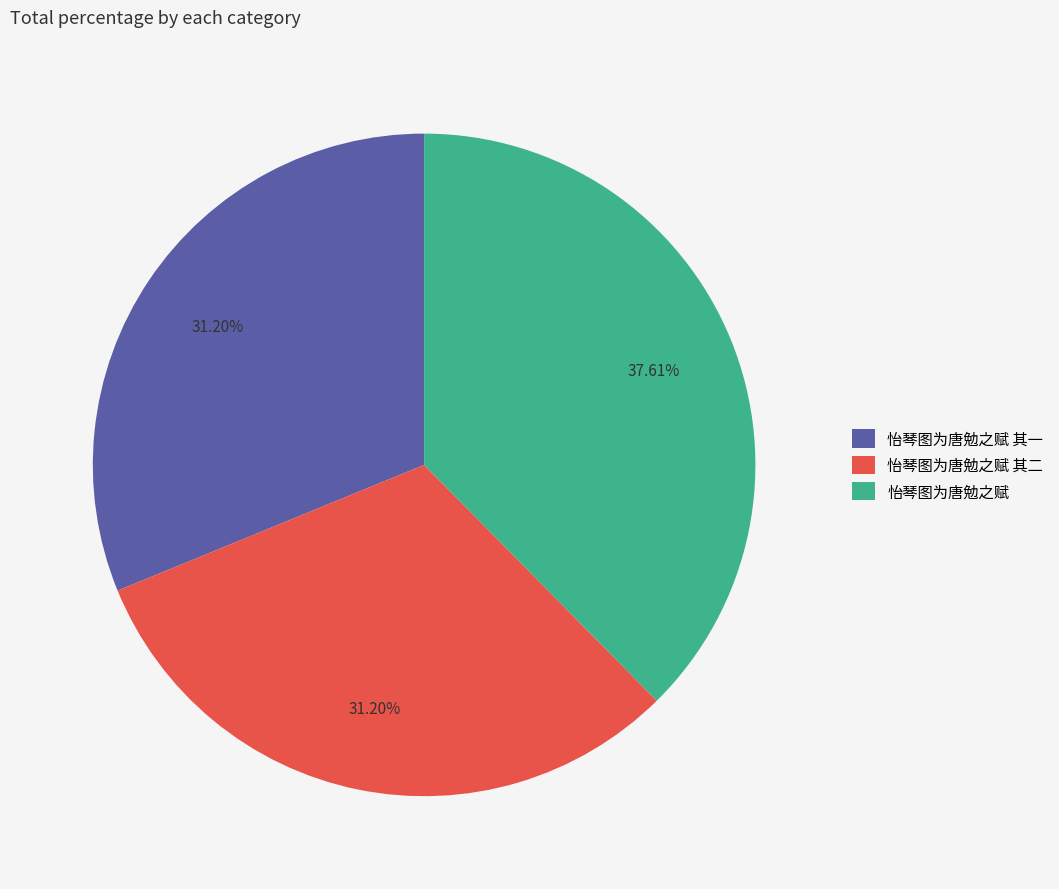

Is there a majority slice in this chart?

No